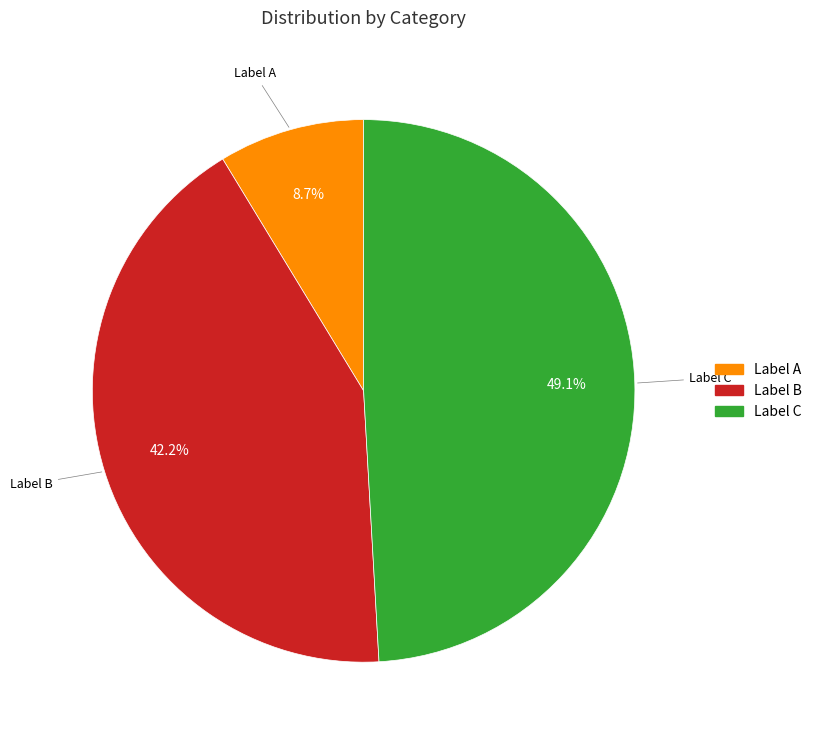

Is there a majority slice in this chart?

No